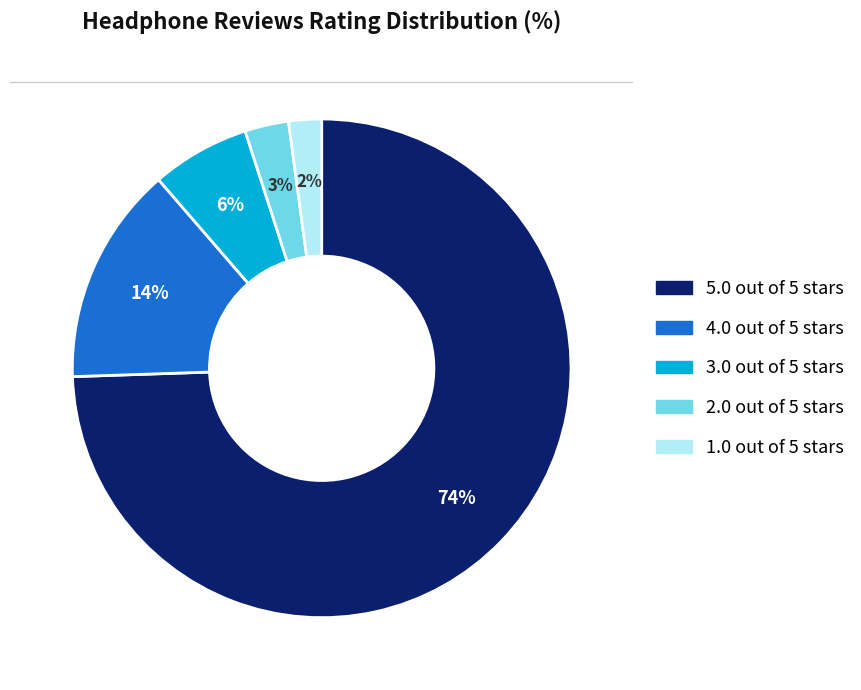

Count the number of slices in the pie.

5